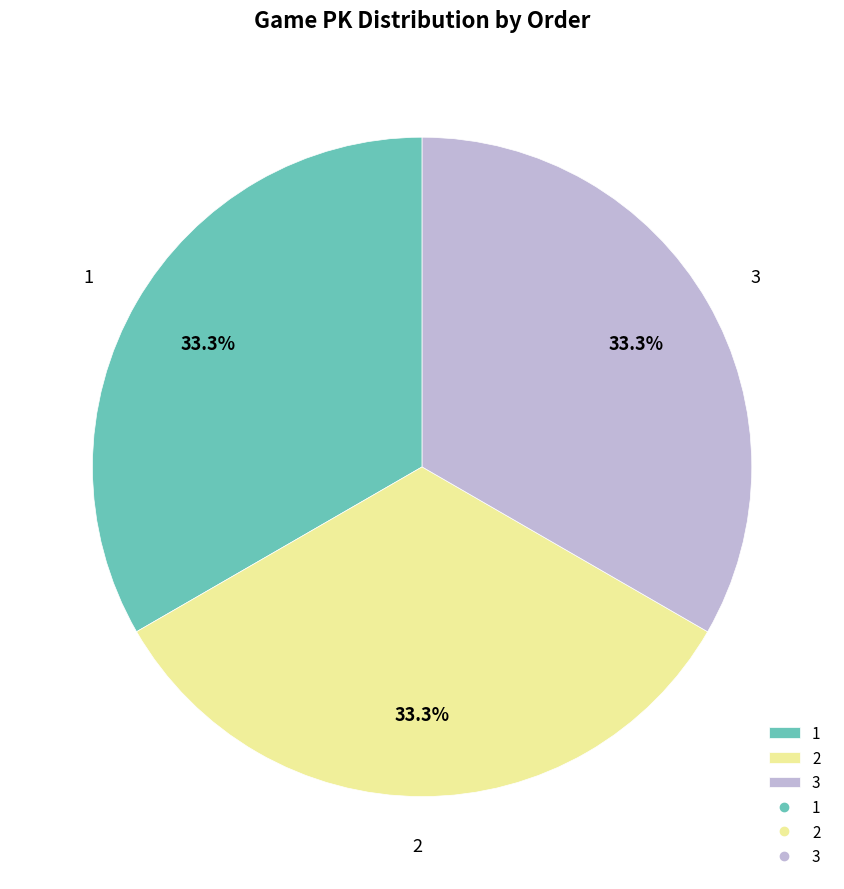

Is there a majority slice in this chart?

No